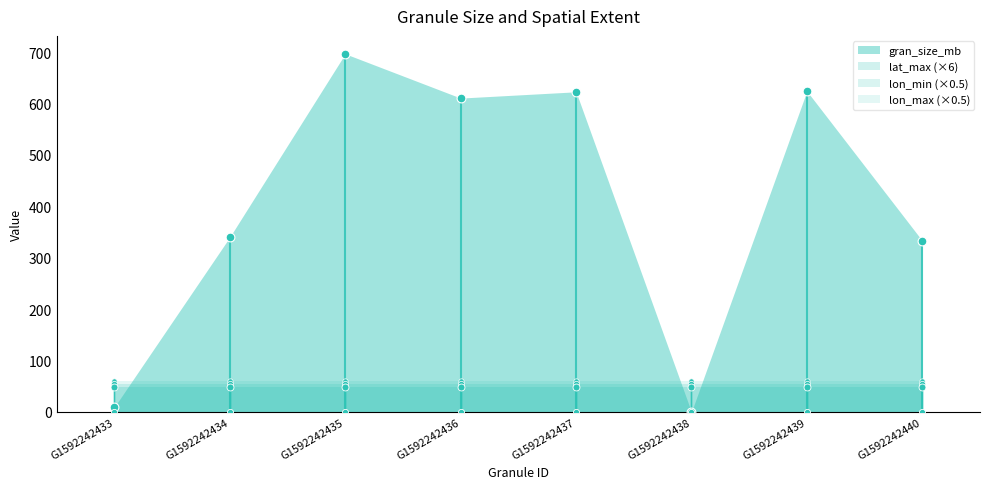

What are all the series names shown in the legend?

gran_size_mb, lat_max, lon_min, lon_max